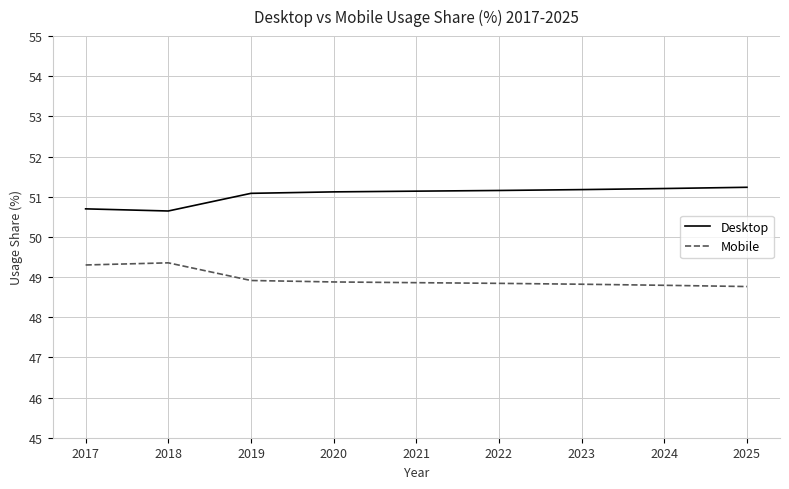

How many lines are shown in the chart?

2